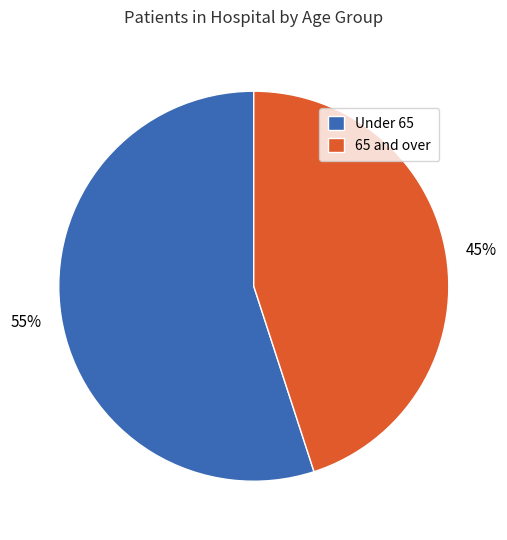

What percentage is the Under 65 slice, to the nearest percent?

55%